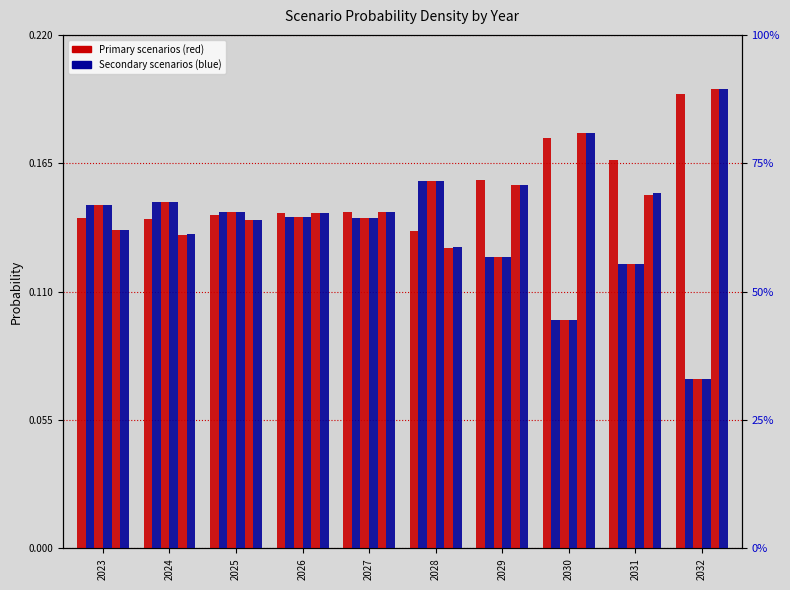

What is the value of the Delayed transition bar at the 6th from the left?

0.2